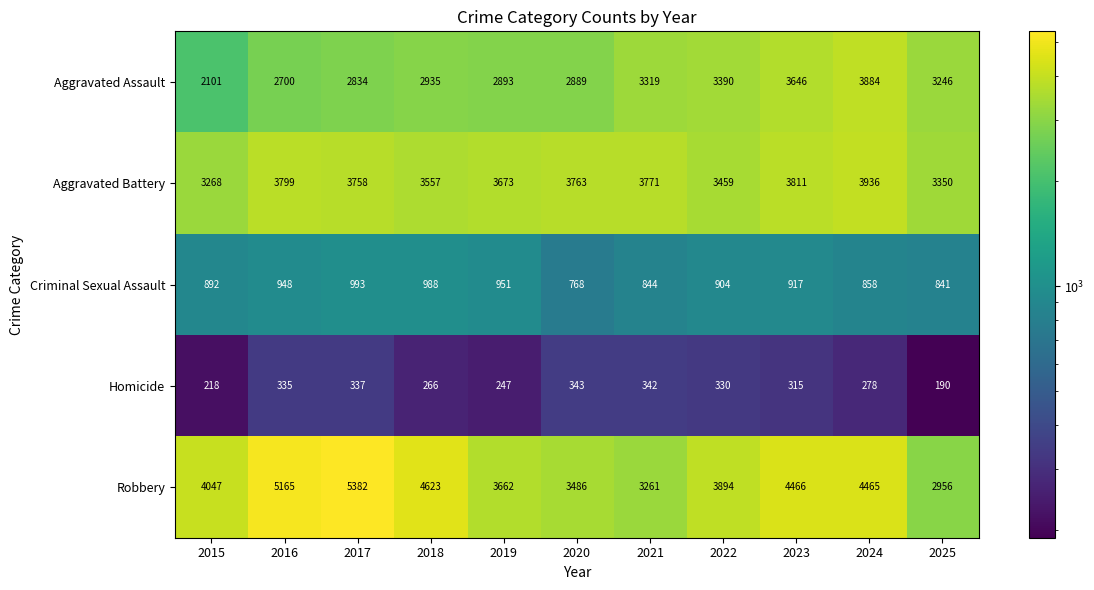

Is it true that Robbery equals 3662 at 2019?

True